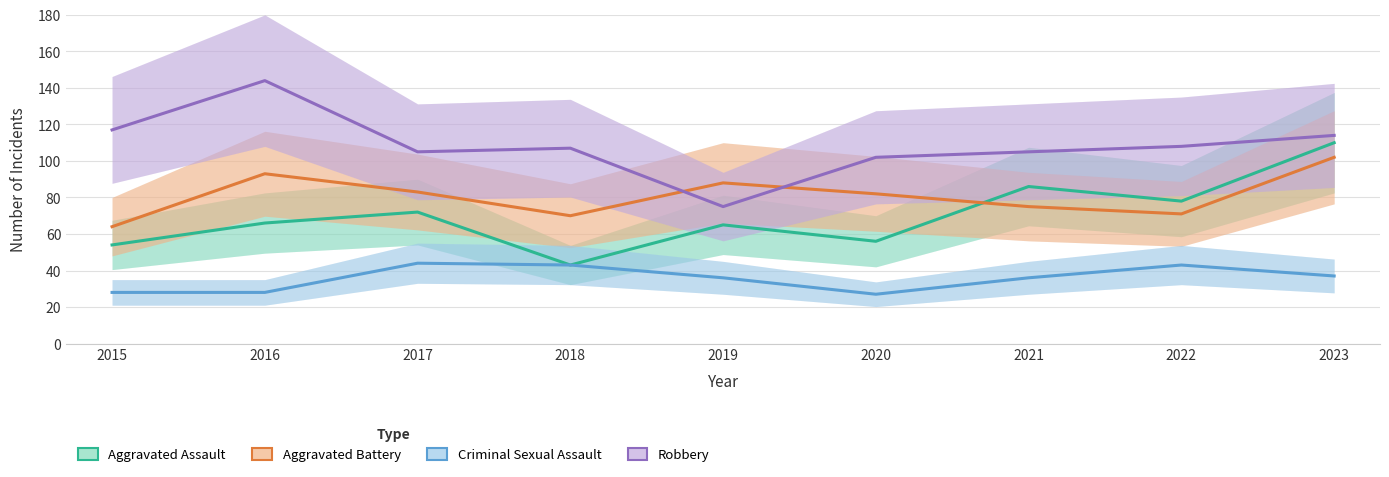

Between 2021 and 2022, which series saw the biggest shift?

Aggravated Assault